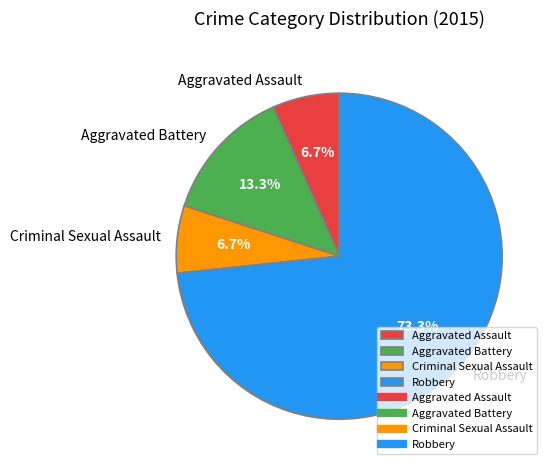

True or false: Aggravated Assault accounts for 20% of the total.

False